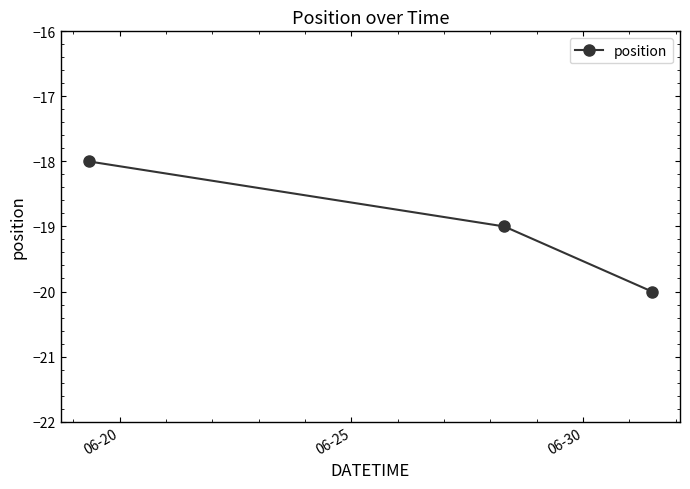

What is the greatest value displayed?

-18